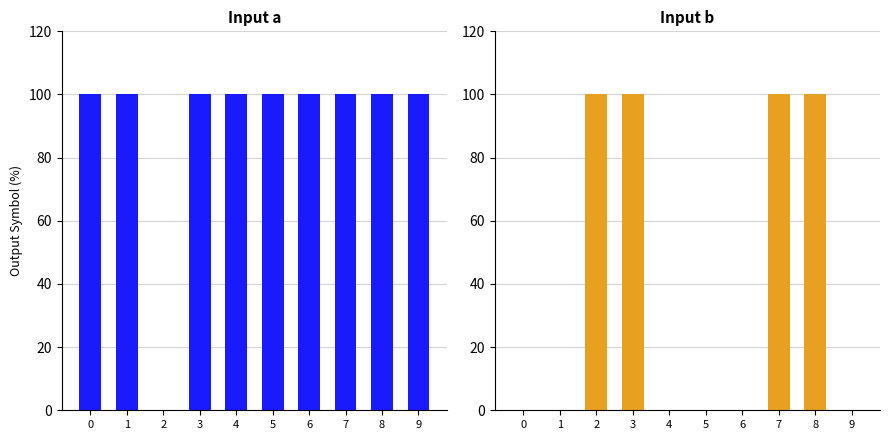

The value of Input b at 9 is 43. True or false?

False